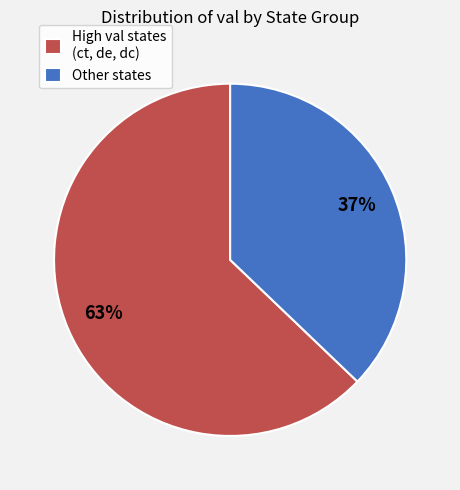

Between High val states (ct, de, dc) and Other states, which is larger?

High val states (ct, de, dc)